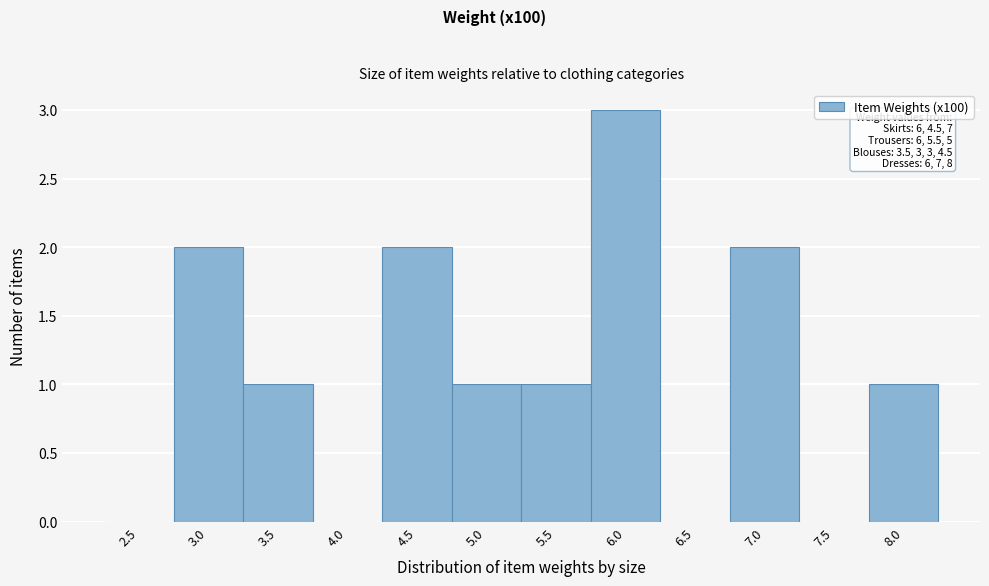

Reading left to right, transcribe all the data shown in this chart.

2.5=0	3.0=2	3.5=1	4.0=0	4.5=2	5.0=1	5.5=1	6.0=3	6.5=0	7.0=2	7.5=0	8.0=1